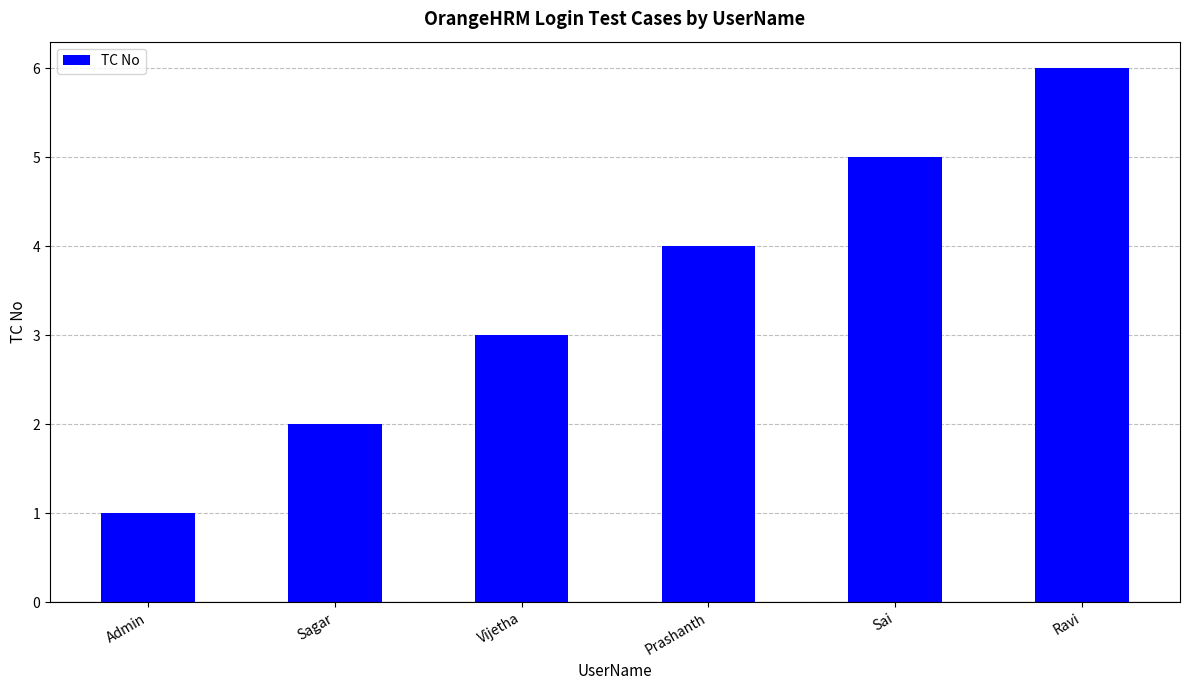

Which label corresponds to the smallest value in the chart?

Admin